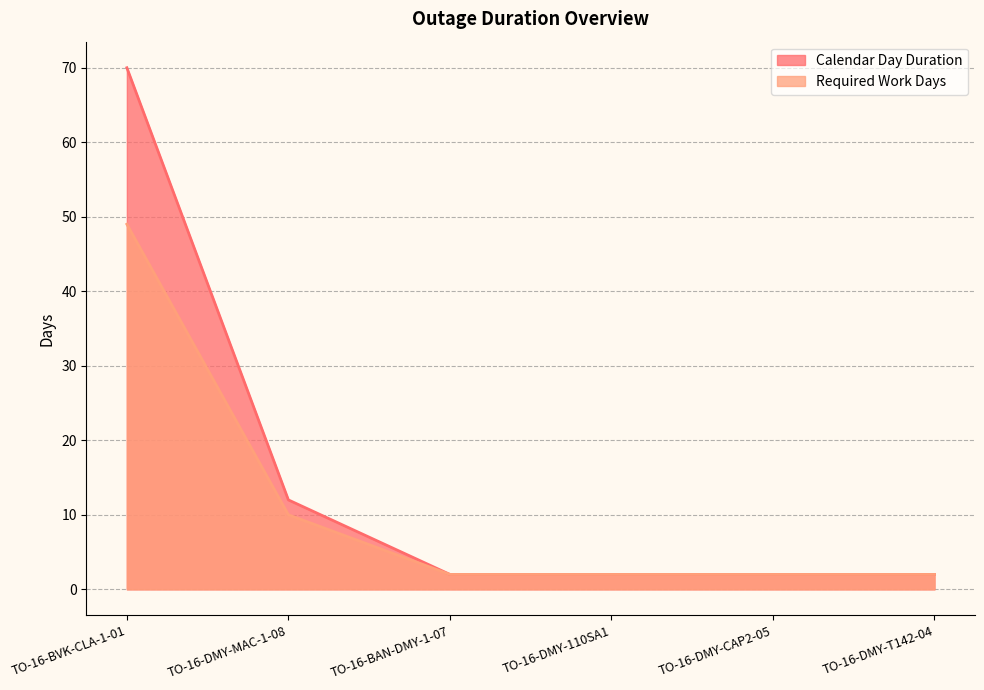

Which series has the widest spread of values?

Calendar Day Duration